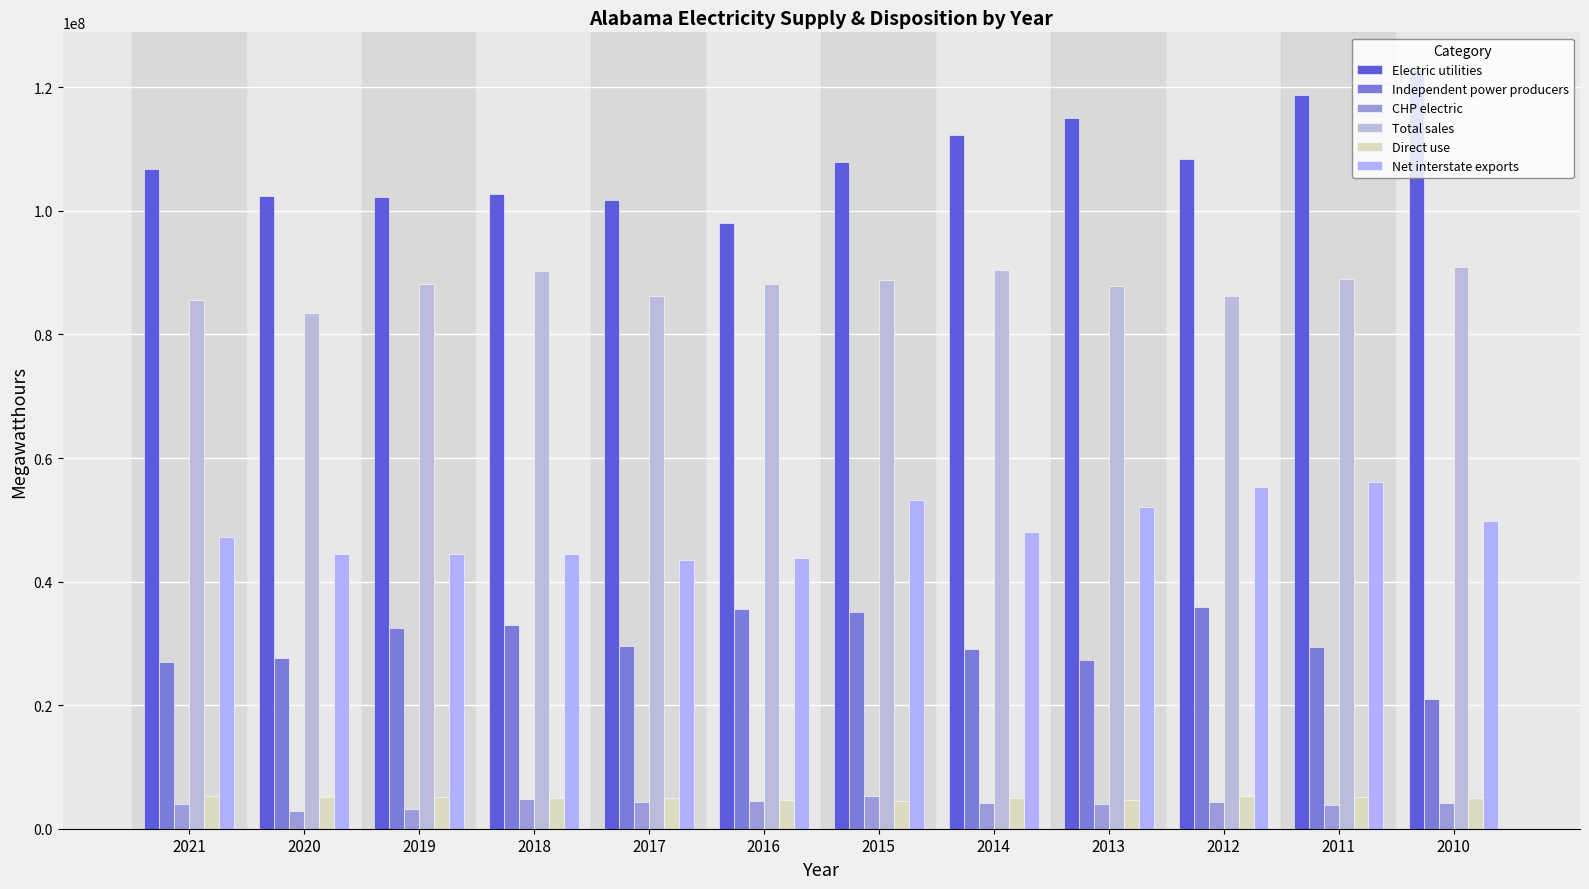

Between 2021 and 2015, which is larger?

2015